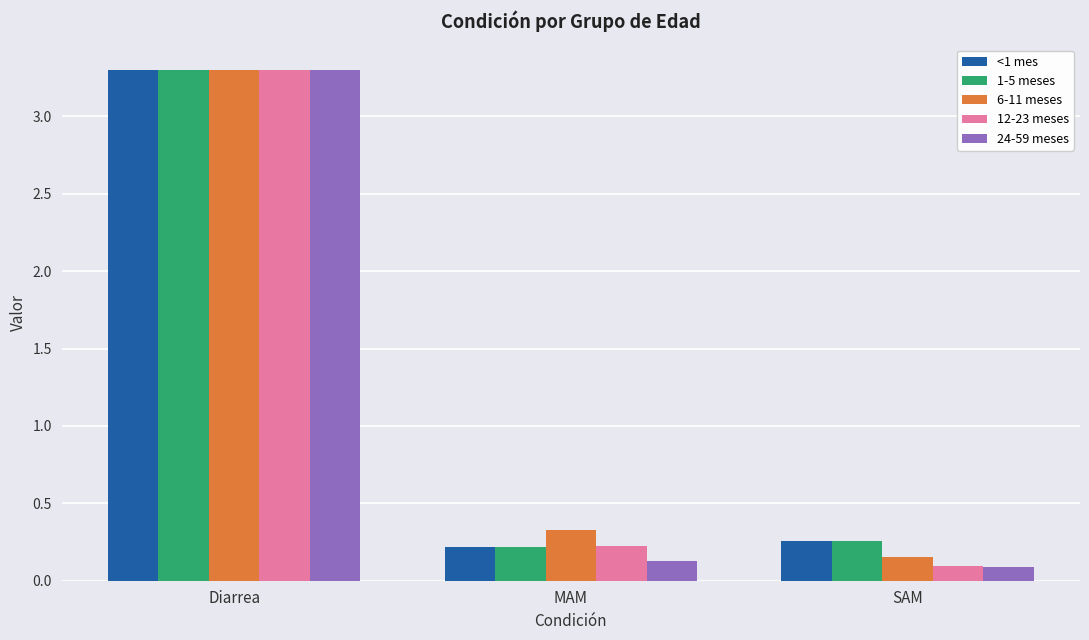

How many bars are there in total?

15